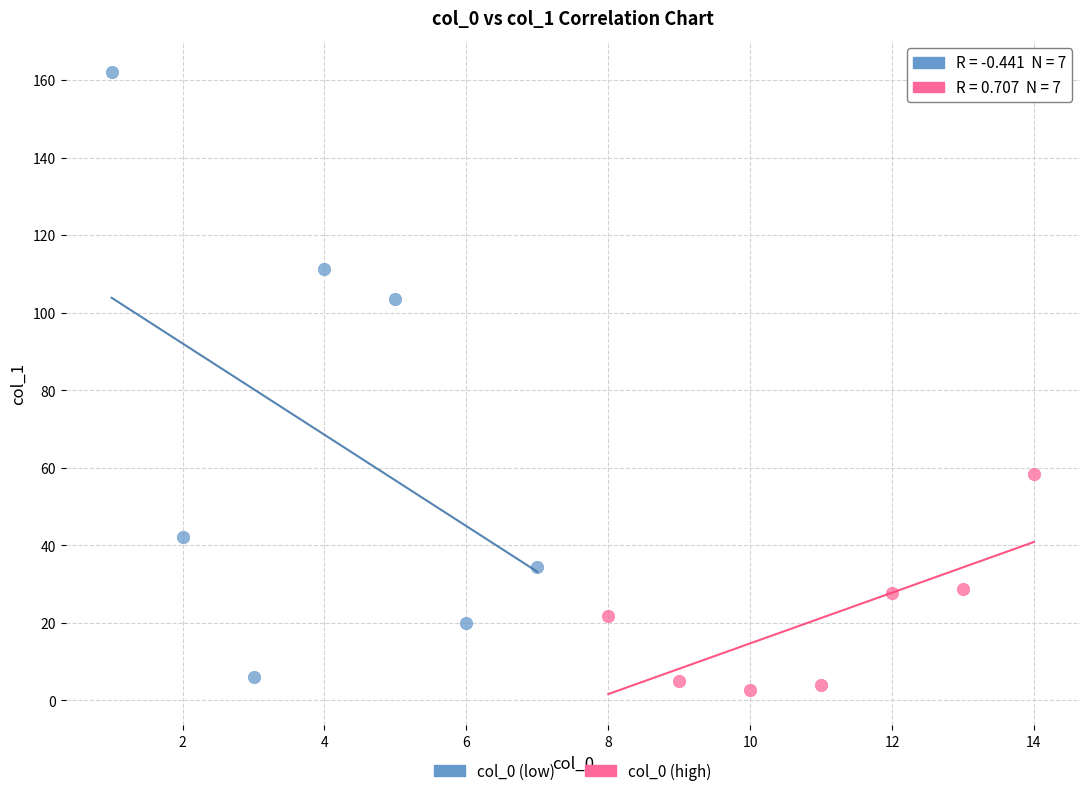

Which series contains the lowest Y value?

col_0 (high)